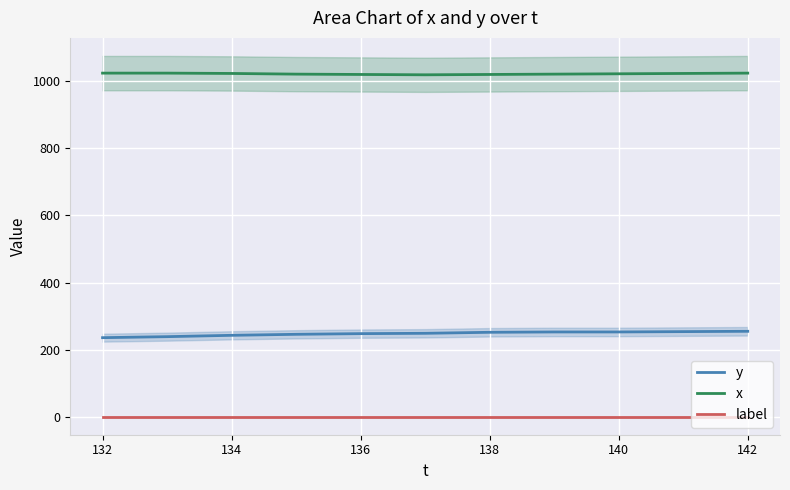

What are all the series names shown in the legend?

y, x, label